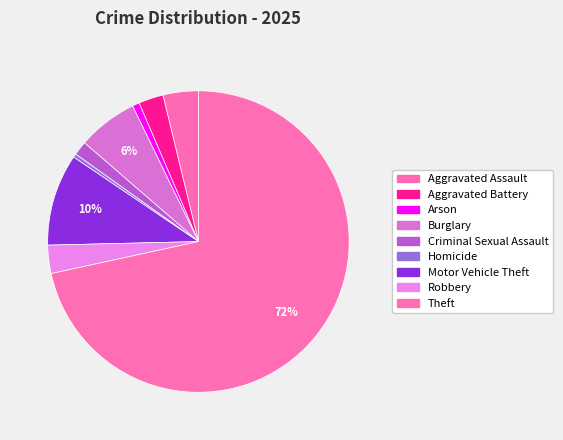

Which category has the smallest portion of the pie?

Homicide